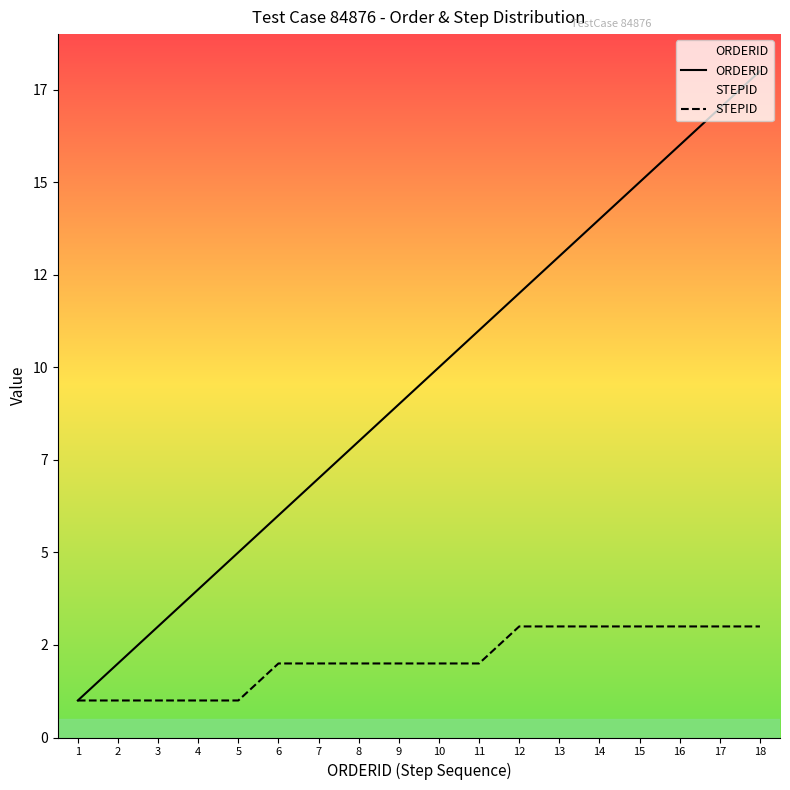

What is the approximate value of ORDERID at 14, to the nearest 10?

10